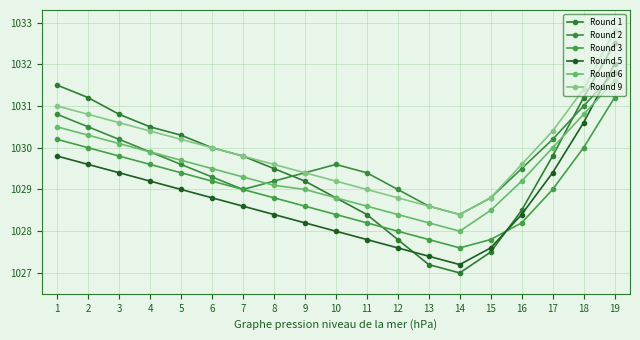

How many values in the Round 1 series exceed 1029?

12